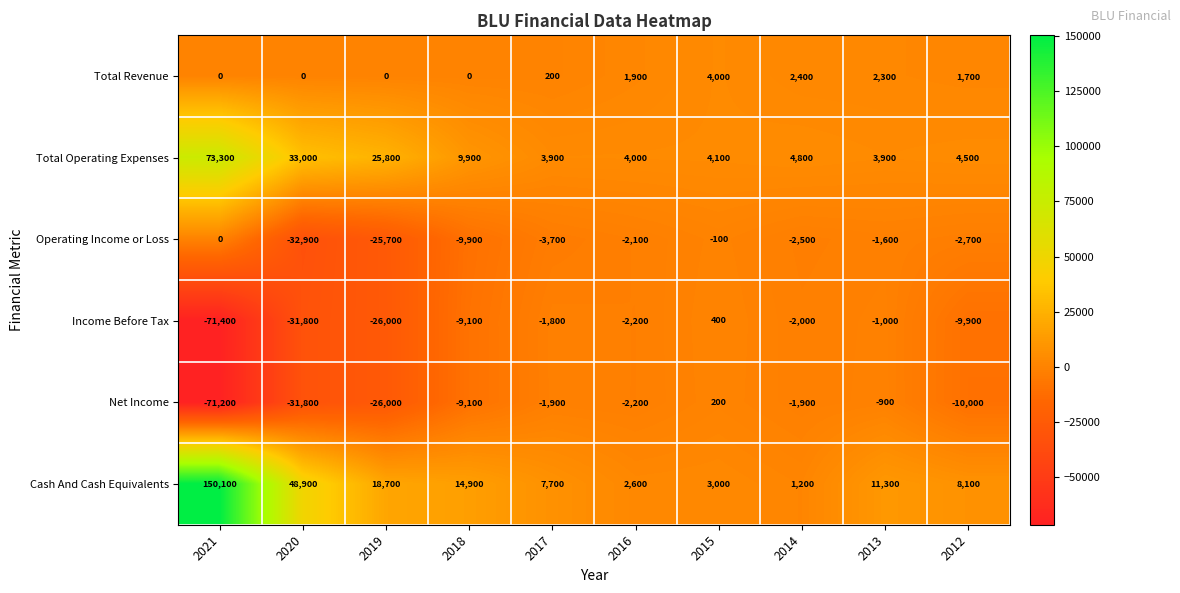

Which label corresponds to the largest value in the chart?

2021